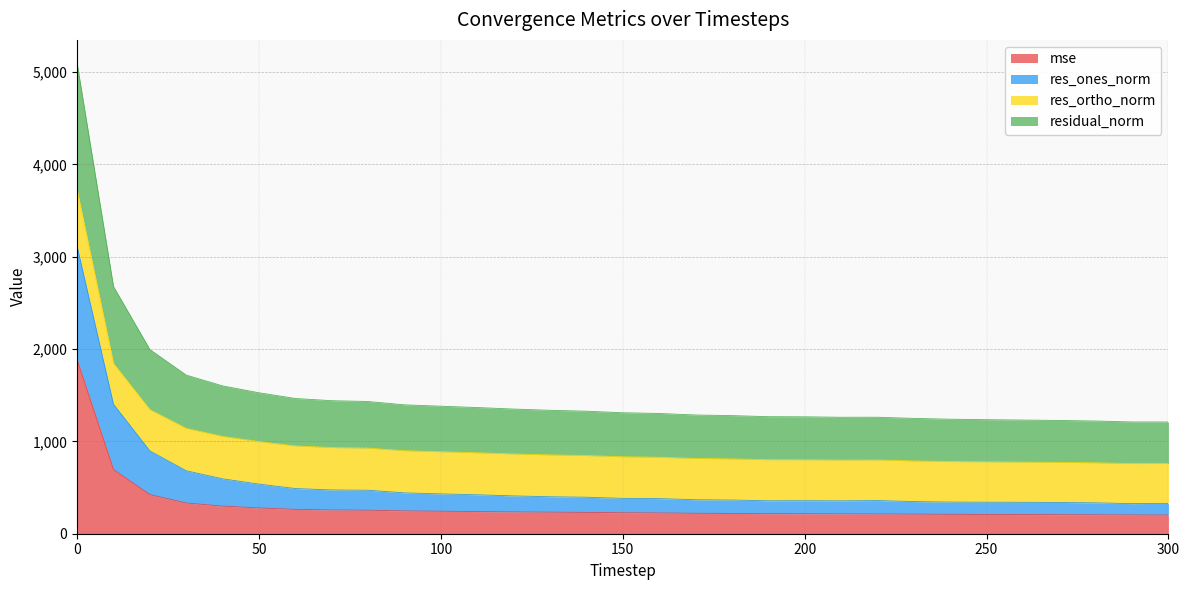

The value of mse at 270 is 206.2. True or false?

True